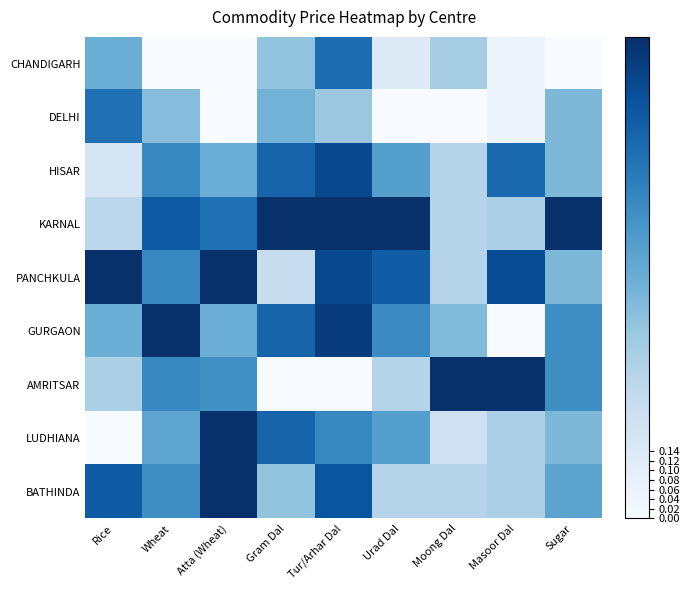

At Rice, list the series in order from smallest to largest.

LUDHIANA, HISAR, KARNAL, AMRITSAR, CHANDIGARH, GURGAON, DELHI, BATHINDA, PANCHKULA